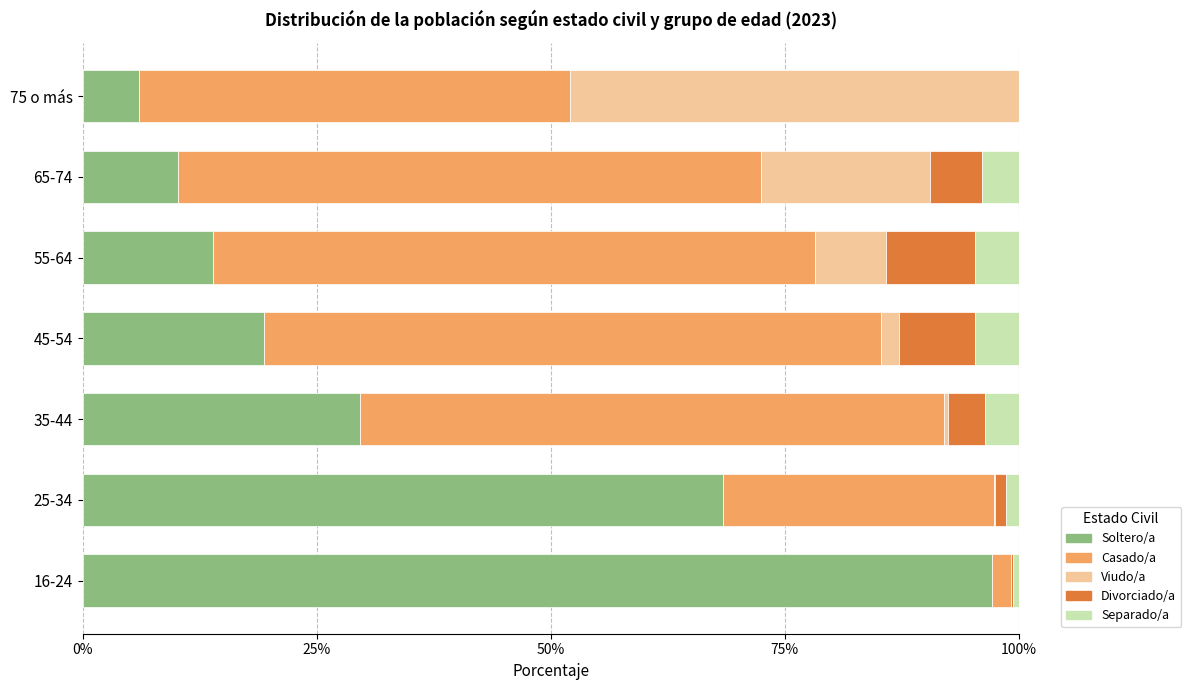

The Soltero/a series shows 0.1 at 35-44. True or false?

False